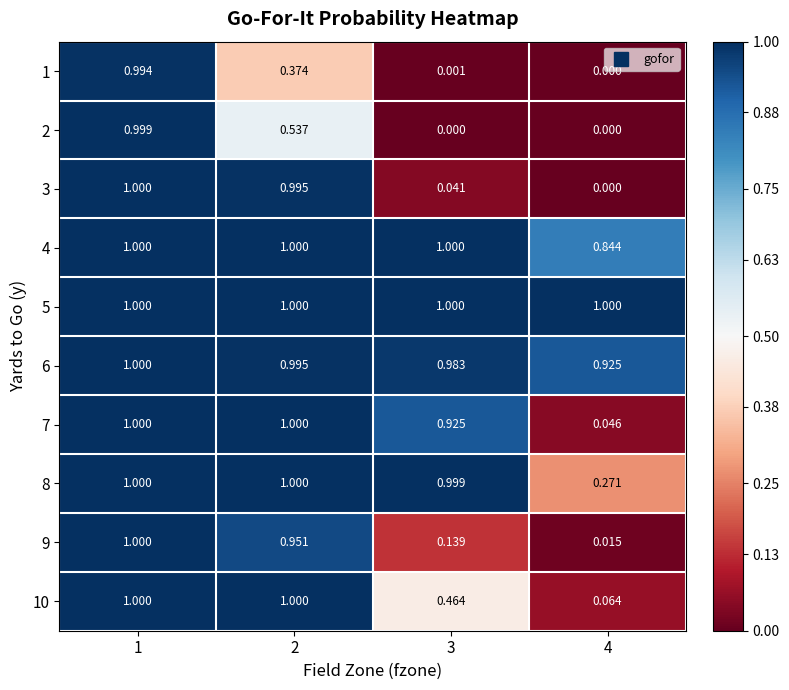

Which category has the lowest value across all series?

4